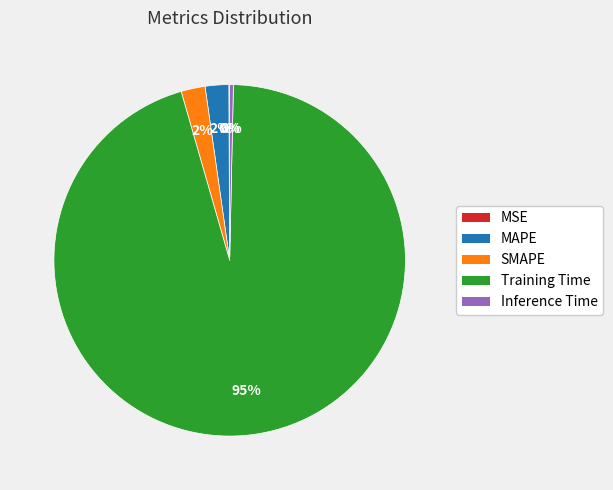

What is the largest slice in the pie chart?

Training Time